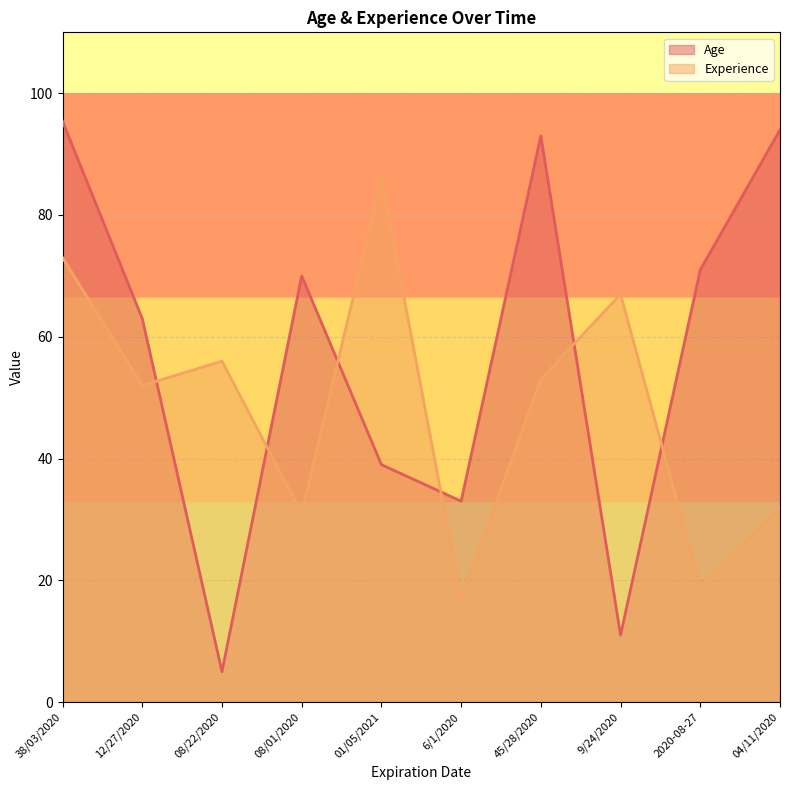

What is the lowest value of the Experience series?

17.0